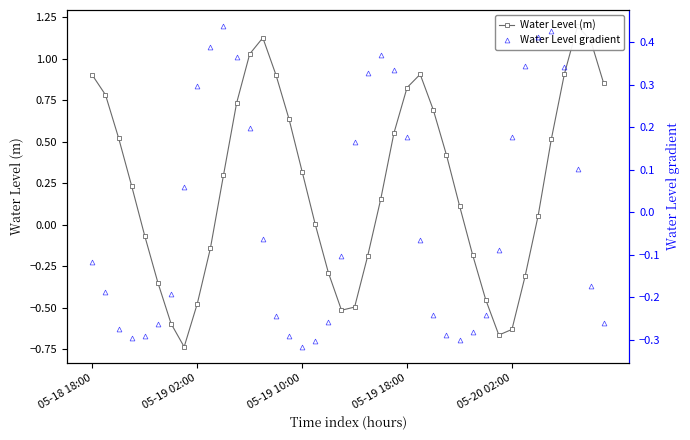

How many interior local peaks does the Water Level gradient series have?

3